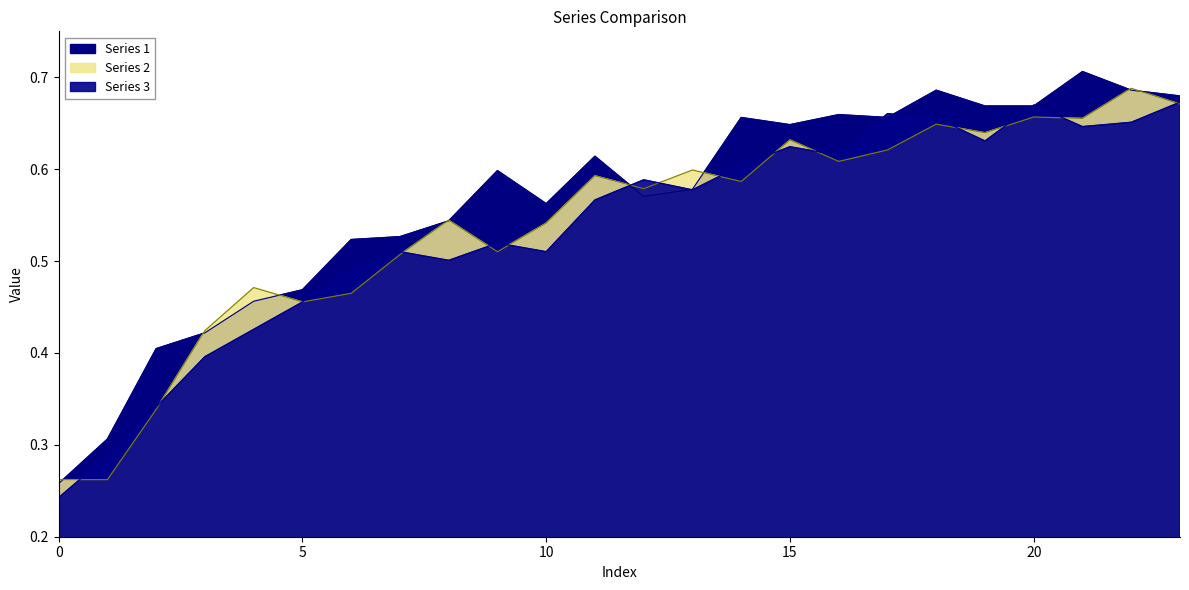

At which category does Series 3 reach its first local peak?

7